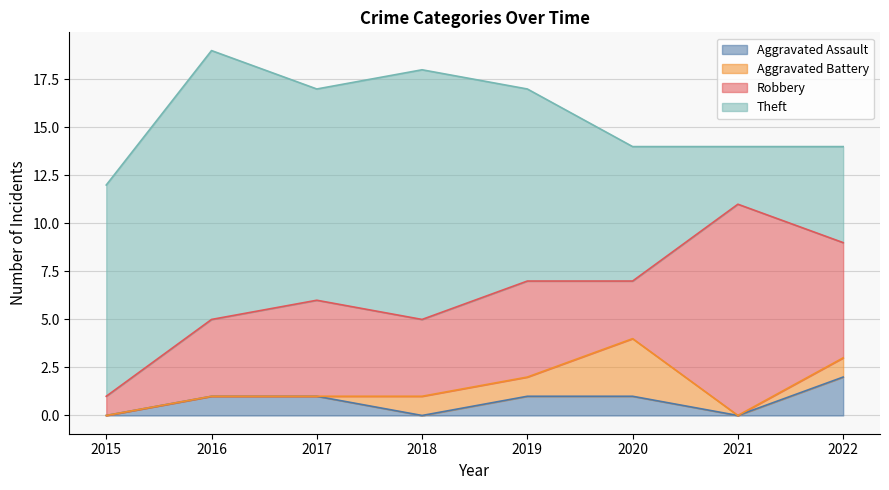

Reading right to left, list all the values displayed in this chart.

Aggravated Assault: 2022=2	2021=0	2020=1	2019=1	2018=0	2017=1	2016=1	2015=0
Aggravated Battery: 2022=1	2021=0	2020=3	2019=1	2018=1	2017=0	2016=0	2015=0
Robbery: 2022=6	2021=11	2020=3	2019=5	2018=4	2017=5	2016=4	2015=1
Theft: 2022=5	2021=3	2020=7	2019=10	2018=13	2017=11	2016=14	2015=11